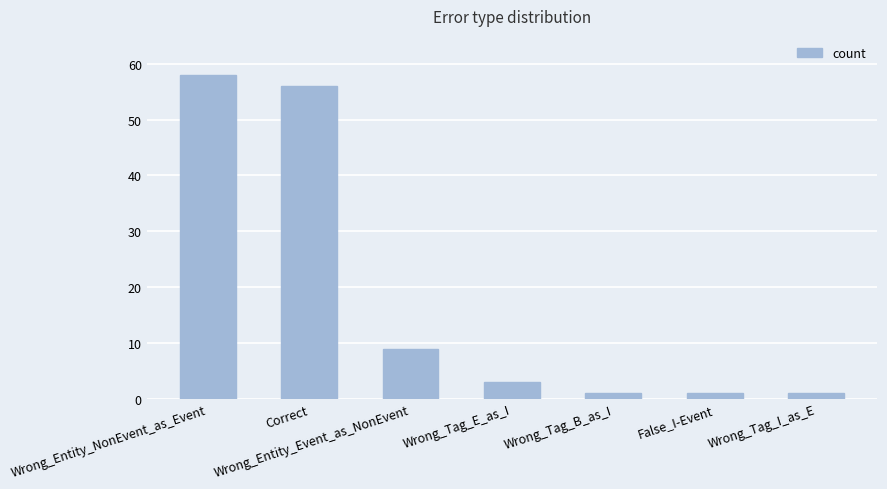

At which label does the data first exceed 3?

Wrong_Entity_NonEvent_as_Event